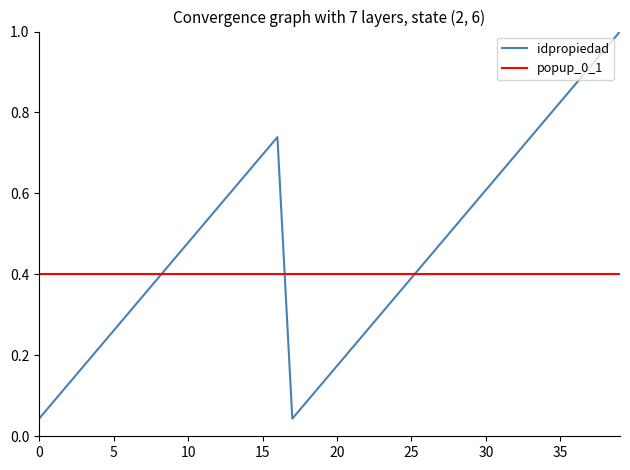

List the labels in order of value, largest first.

39, 38, 37, 36, 35, 34, 16, 33, 15, 32, 14, 31, 13, 30, 12, 29, 11, 28, 10, 27, 9, 26, 8, 25, 7, 24, 6, 23, 5, 22, 4, 21, 3, 20, 2, 19, 1, 18, 0, 17